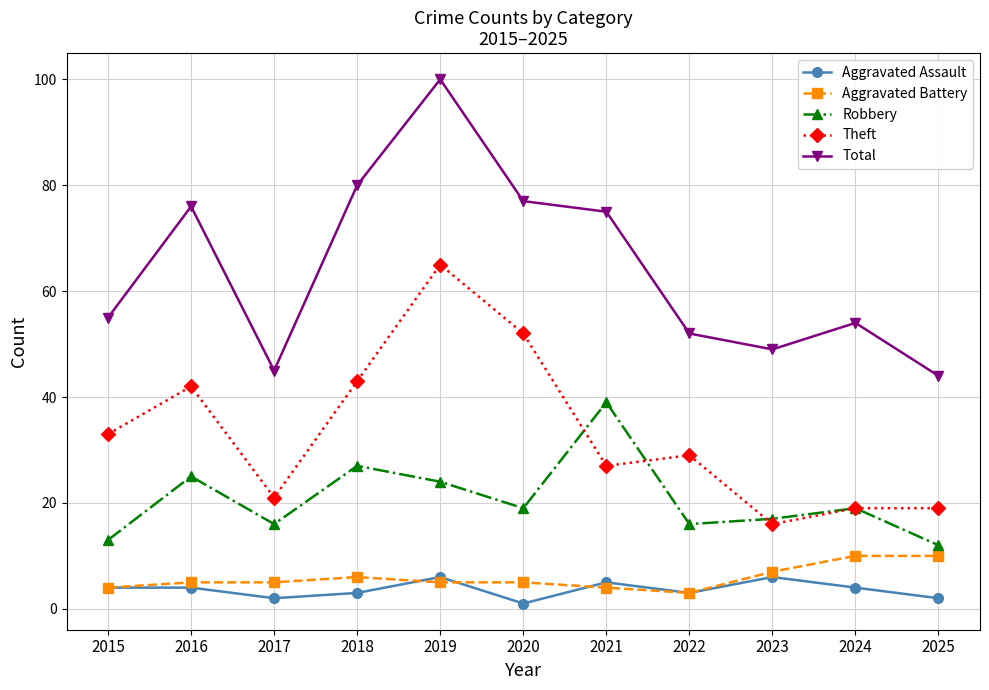

Does the chart display data point markers on the line(s)?

Yes